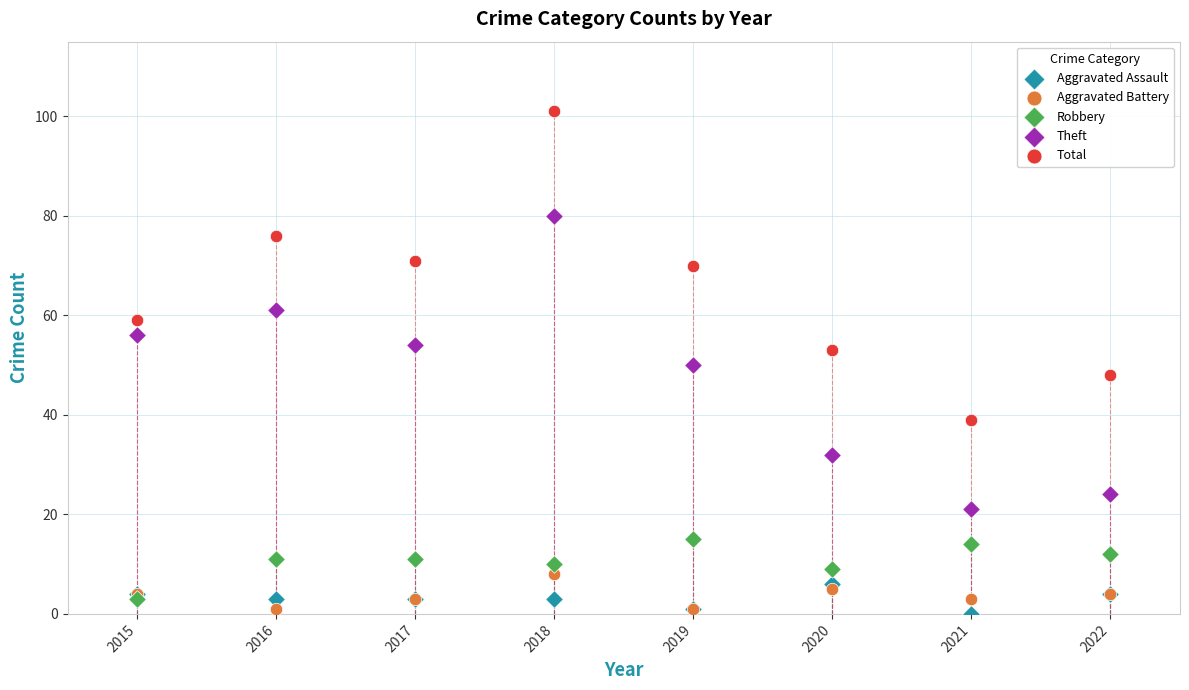

What are all the series names shown in the legend?

Aggravated Assault, Aggravated Battery, Robbery, Theft, Total